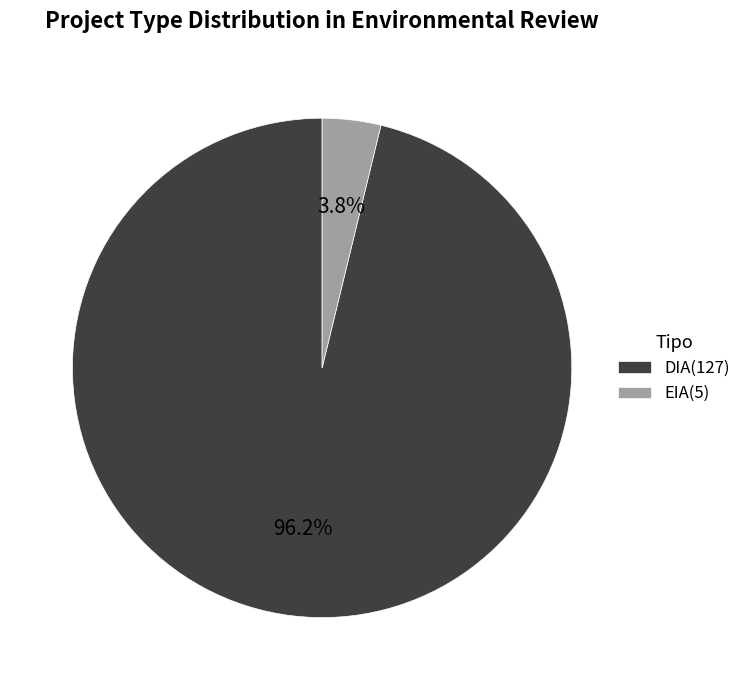

Which category accounts for the majority?

DIA